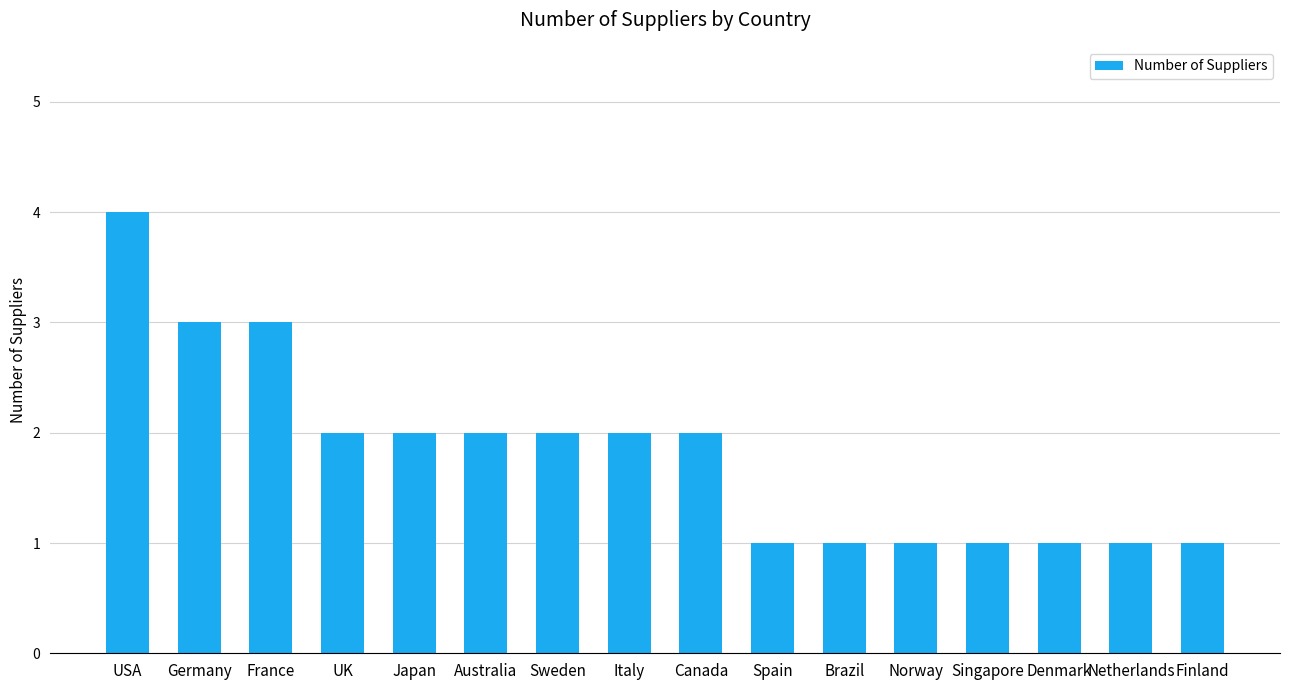

Which has a higher value, Sweden or Singapore?

Sweden